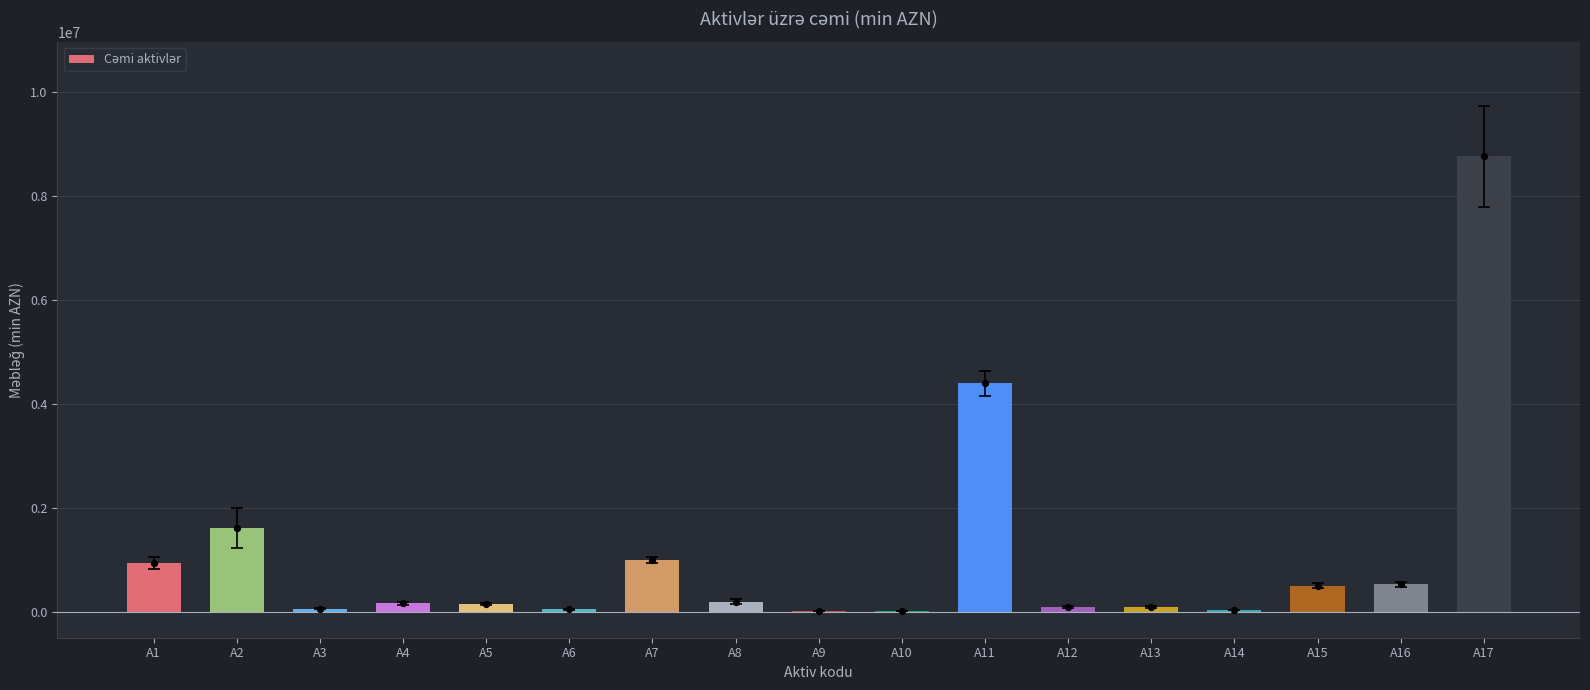

Approximately how many times larger is the value at A16 compared to A5?

3.6